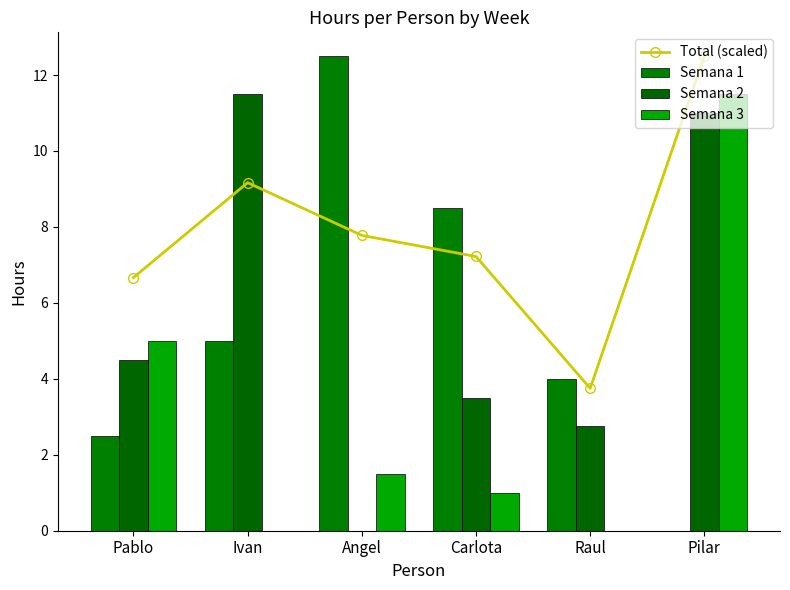

What is the sum of all Semana 3 values?

19.0